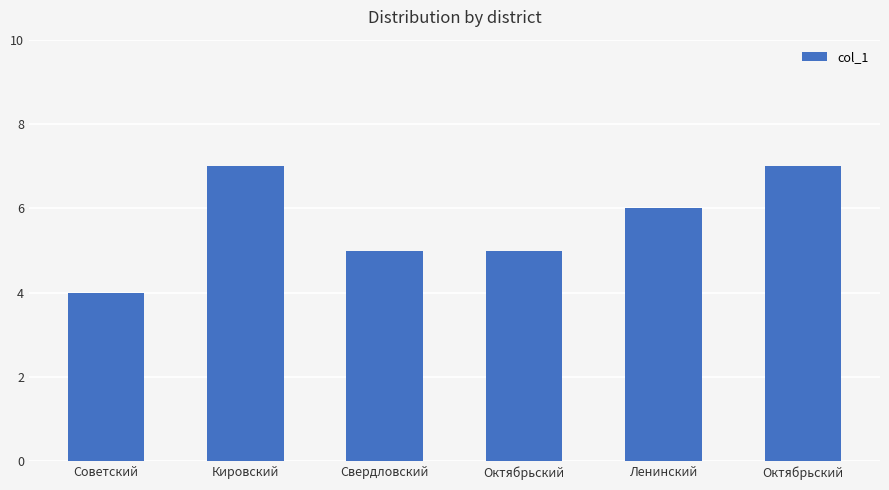

What is the value of the 1st bar from the left?

4